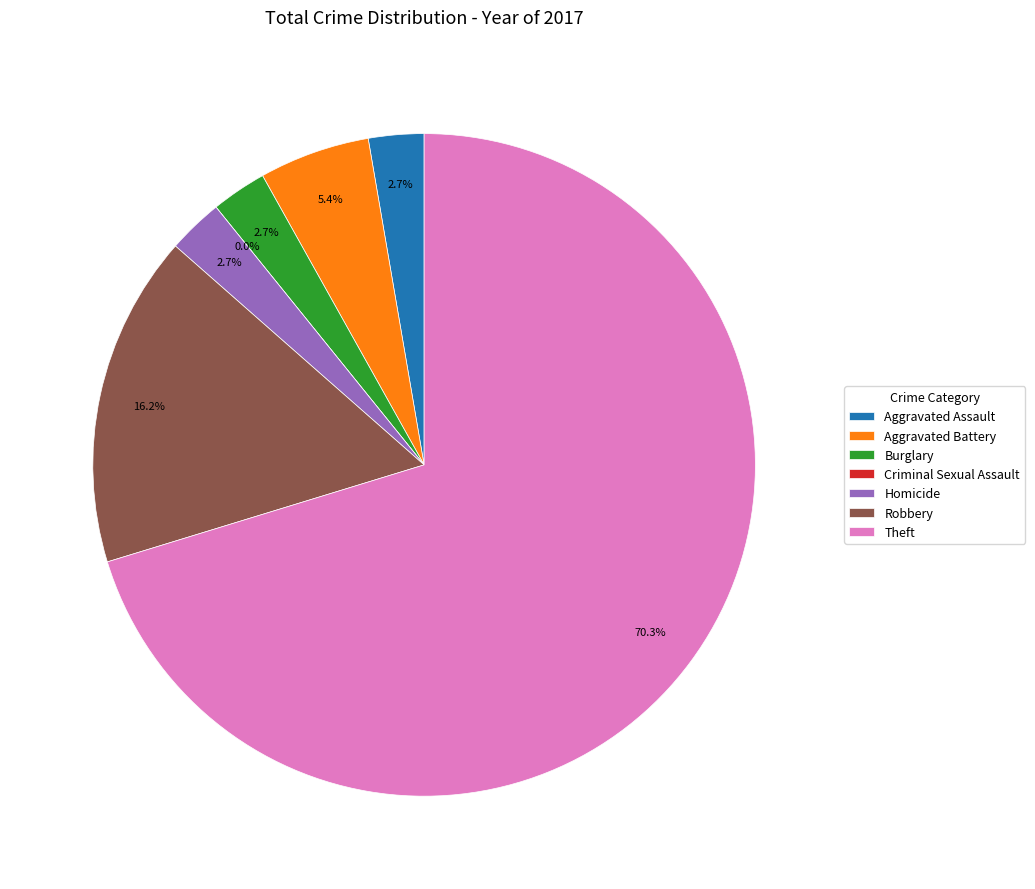

Which slice is the largest?

Theft